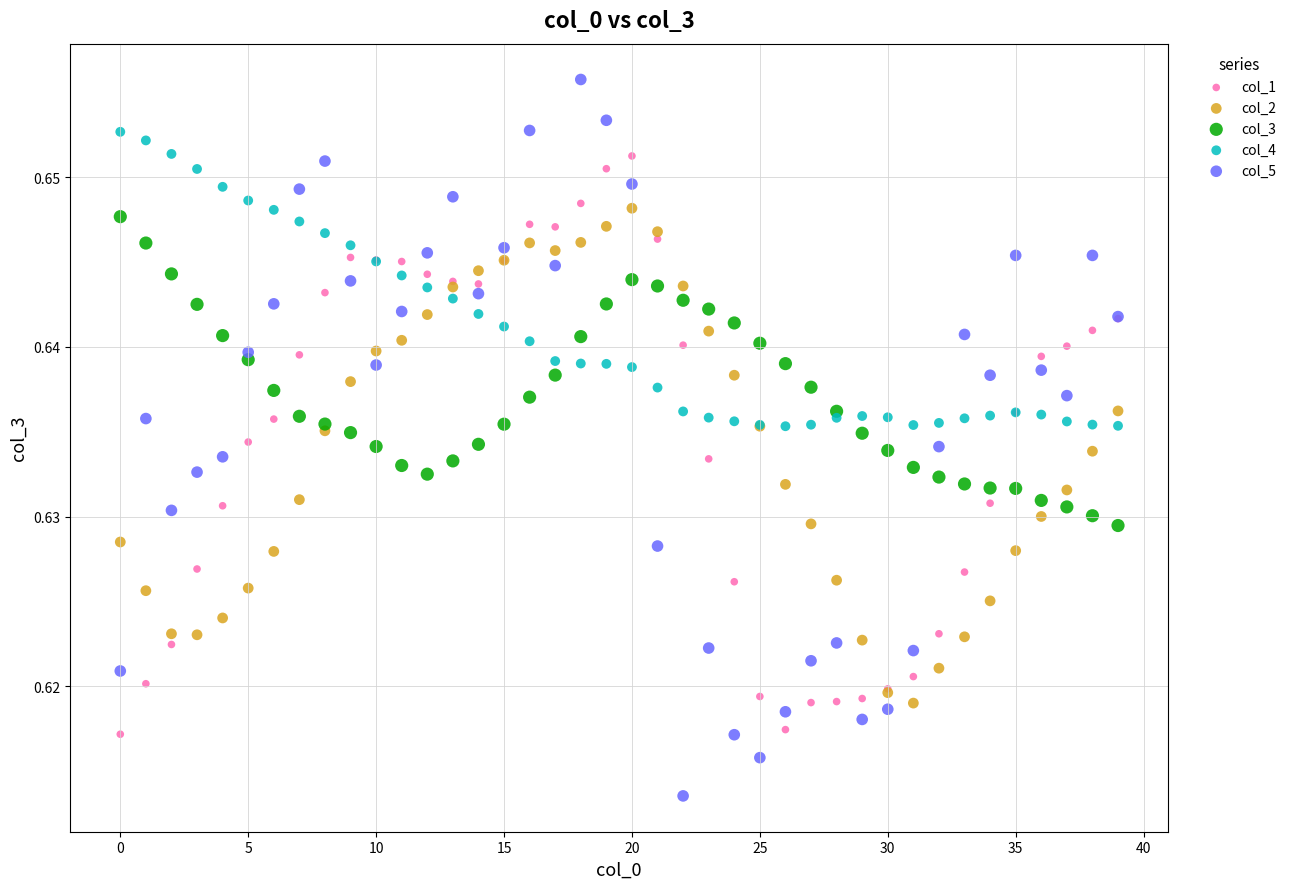

Which series has the largest Y range (max minus min)?

col_5